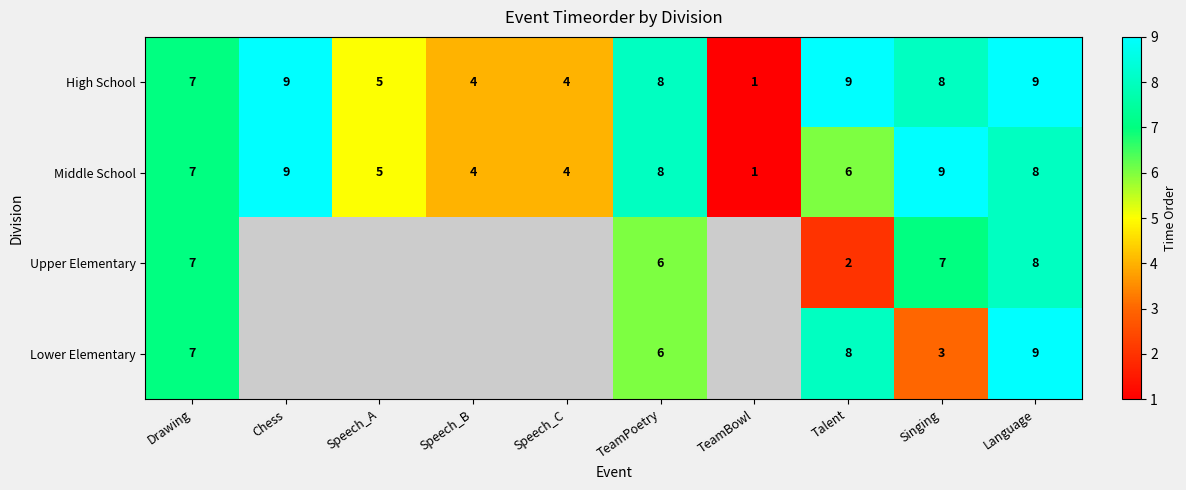

Count the High School values in the range 4 to 9.

9